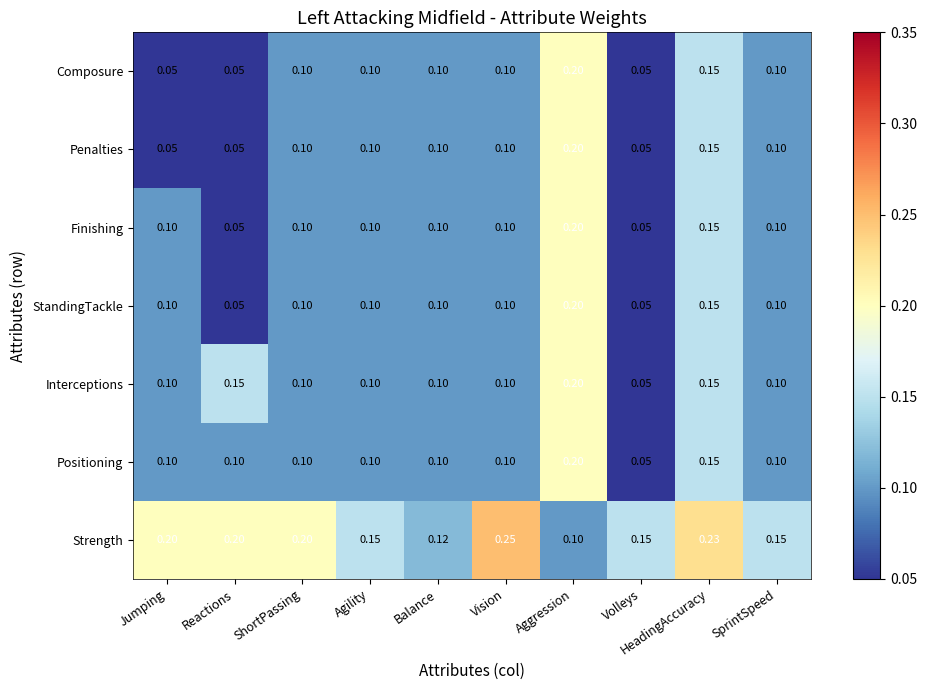

Which category has the highest value across all series?

Vision